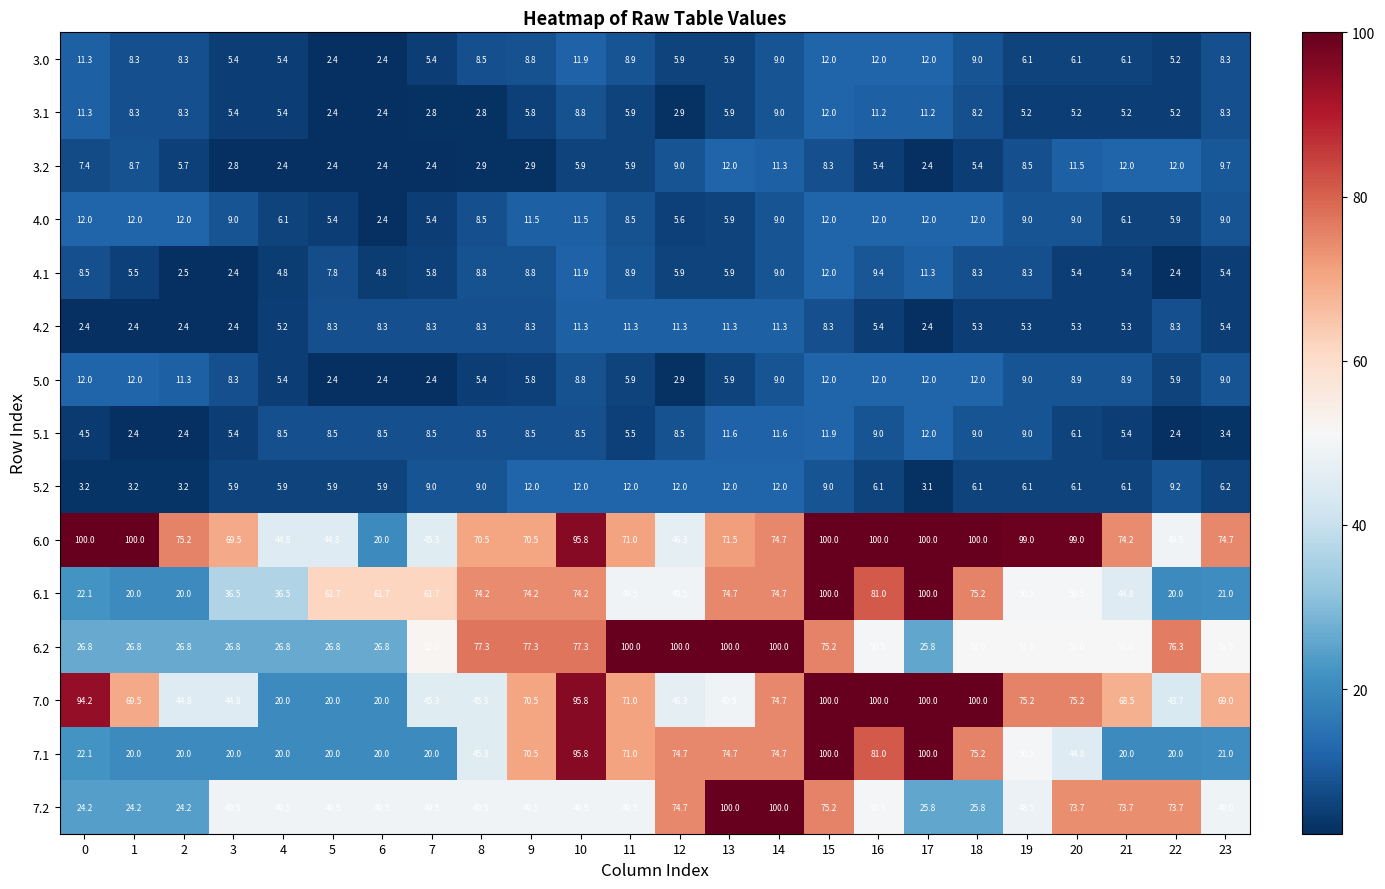

How many values in the 7.0 series are below 69?

11